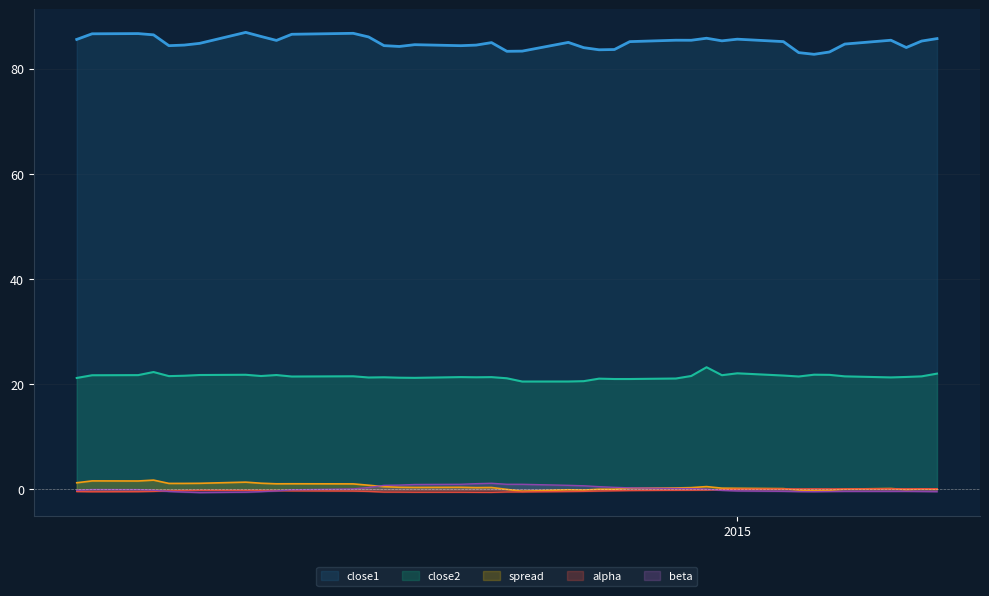

What is the total value across all series at 2015-04-09?

106.3